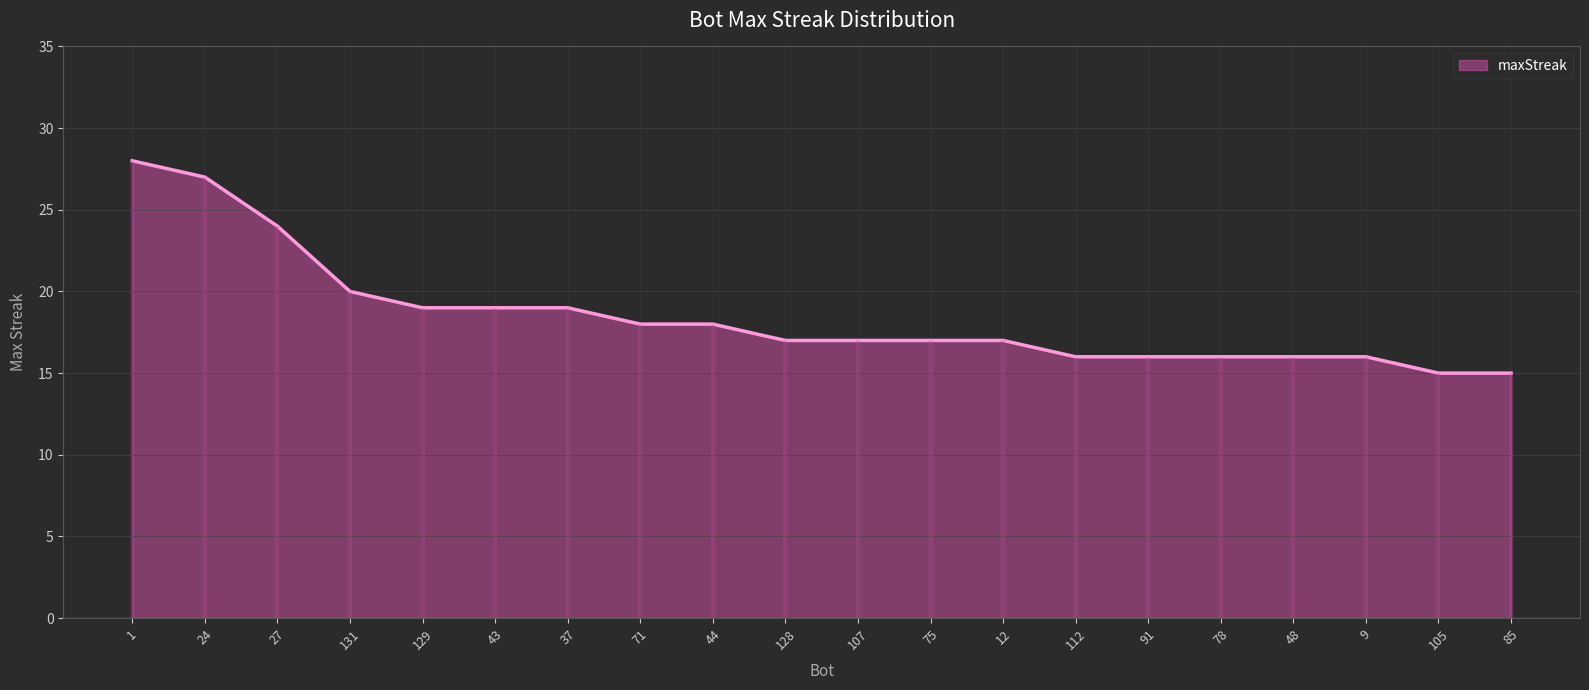

What position from the right is 1?

20